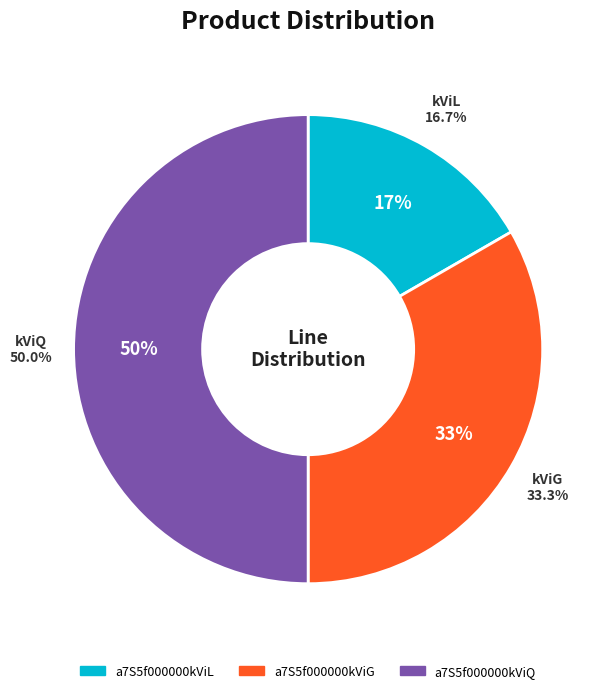

How many segments does this pie chart have?

3